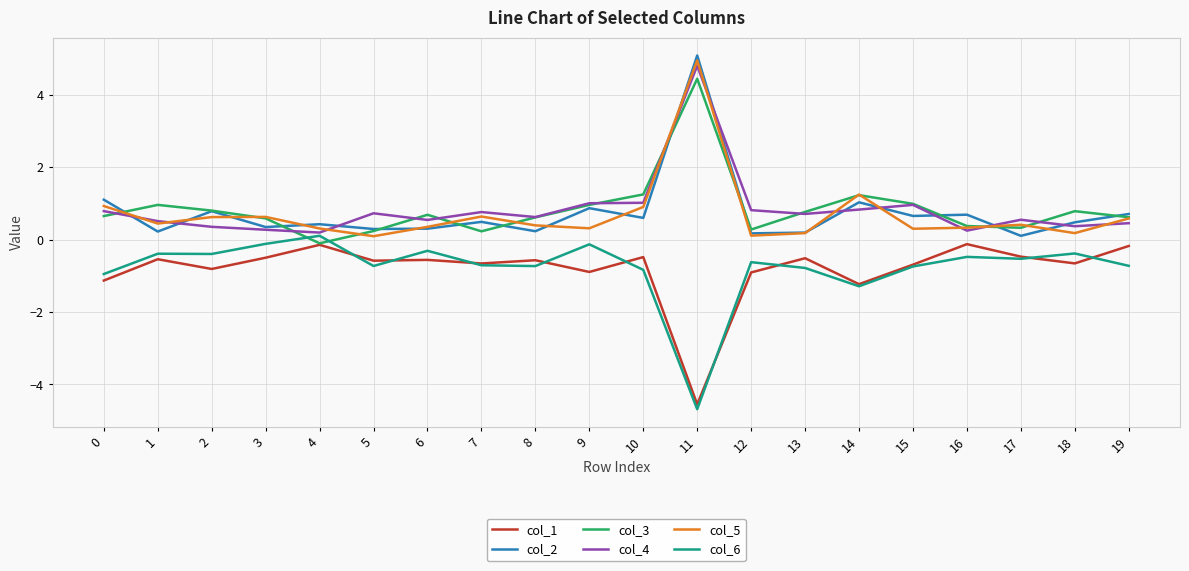

At which category does col_1 reach its first local peak?

1